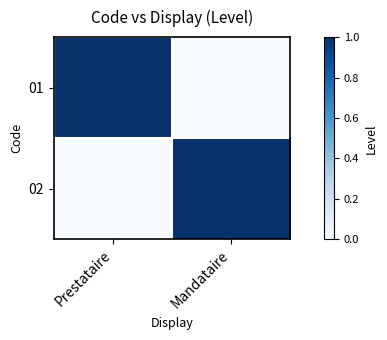

Which series changed the most between Prestataire and Mandataire?

01